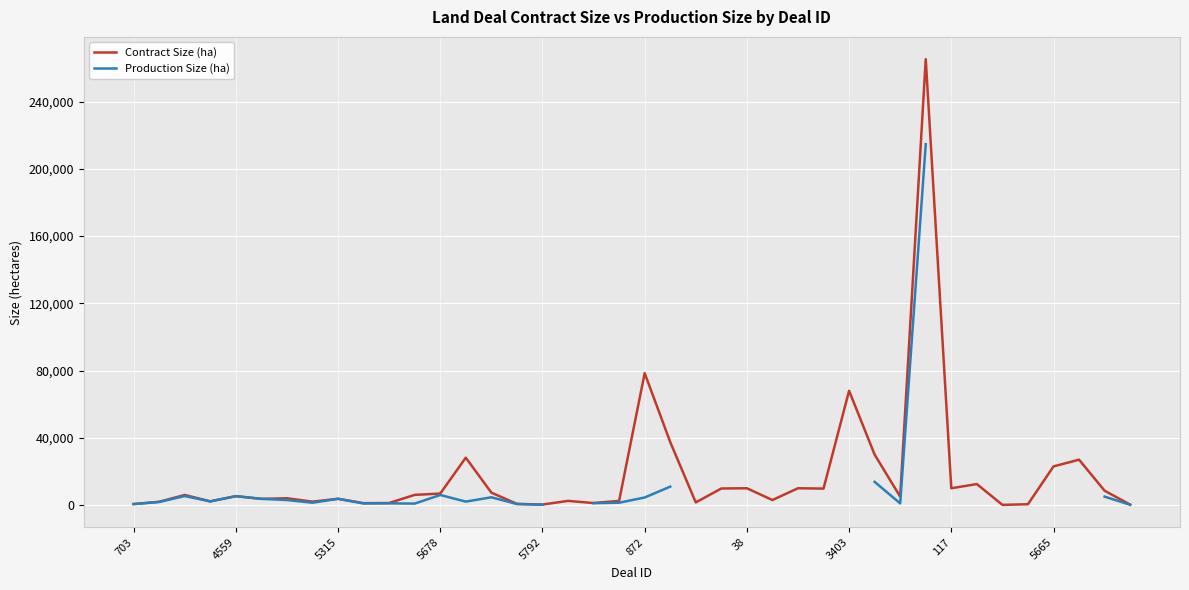

Read the Contract Size (ha) value at 5315.

3730